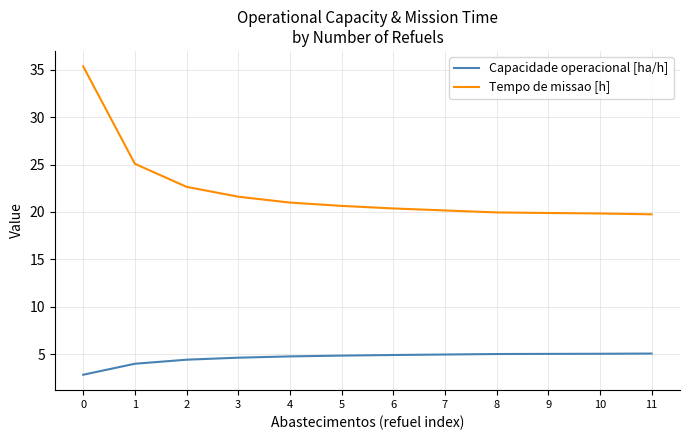

What value does the Tempo de missao [h] series have at 6?

20.4